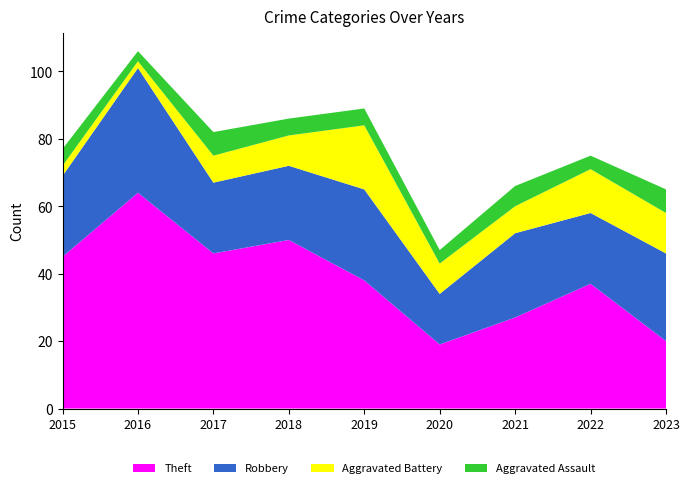

Reading left to right, transcribe all the data shown in this chart.

Theft: 45	64	46	50	38	19	27	37	20
Robbery: 24	37	21	22	27	15	25	21	26
Aggravated Battery: 3	2	8	9	19	9	8	13	12
Aggravated Assault: 5	3	7	5	5	4	6	4	7